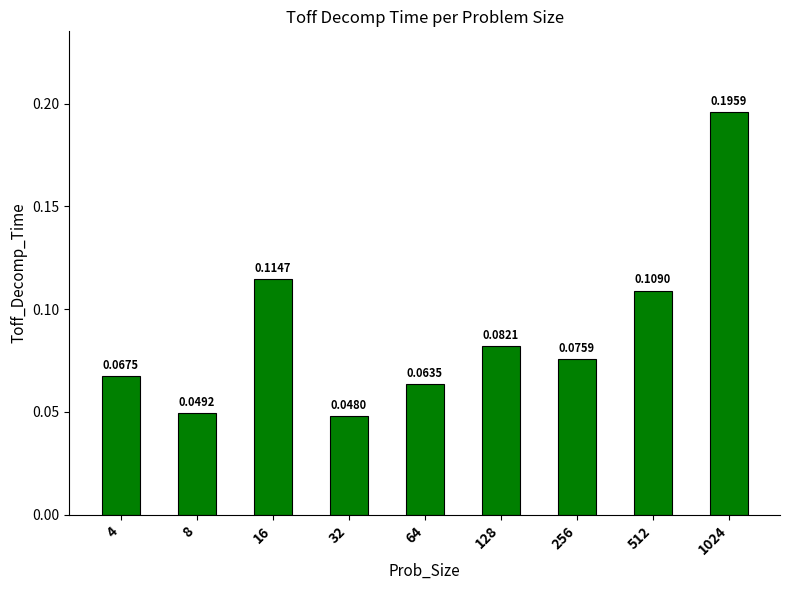

Between 1024 and 32, which is larger?

1024